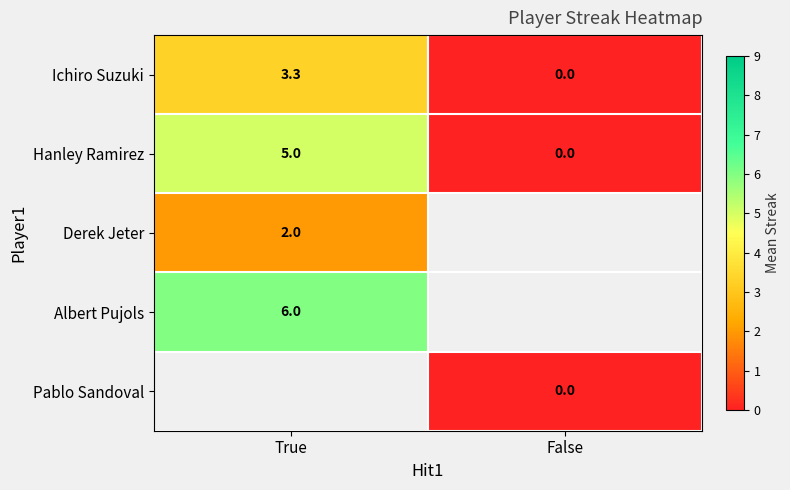

Is it true that Hanley Ramirez equals 5.0 at True?

True